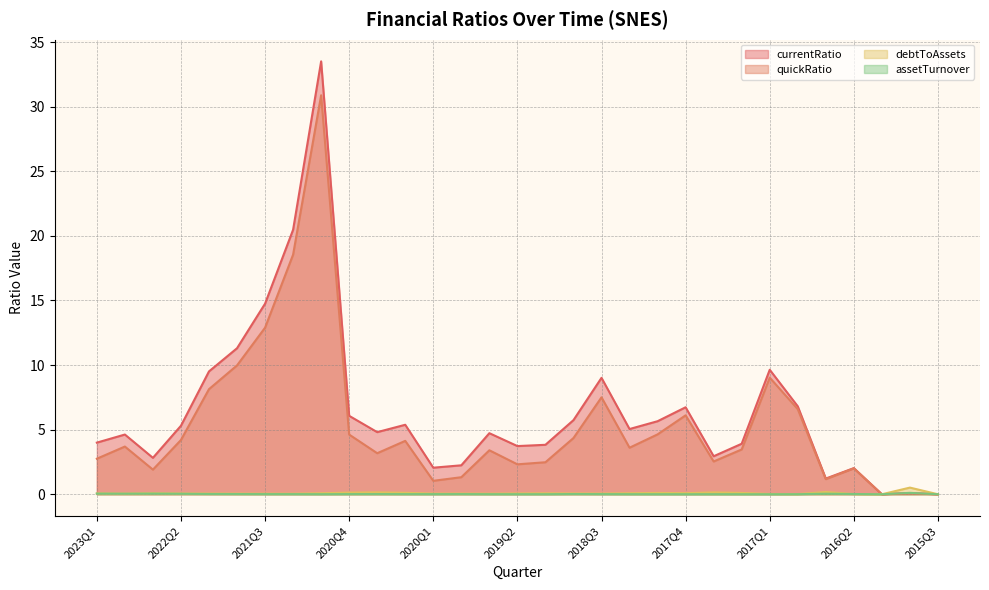

What is the label of the 6th point from the left?

2021Q4